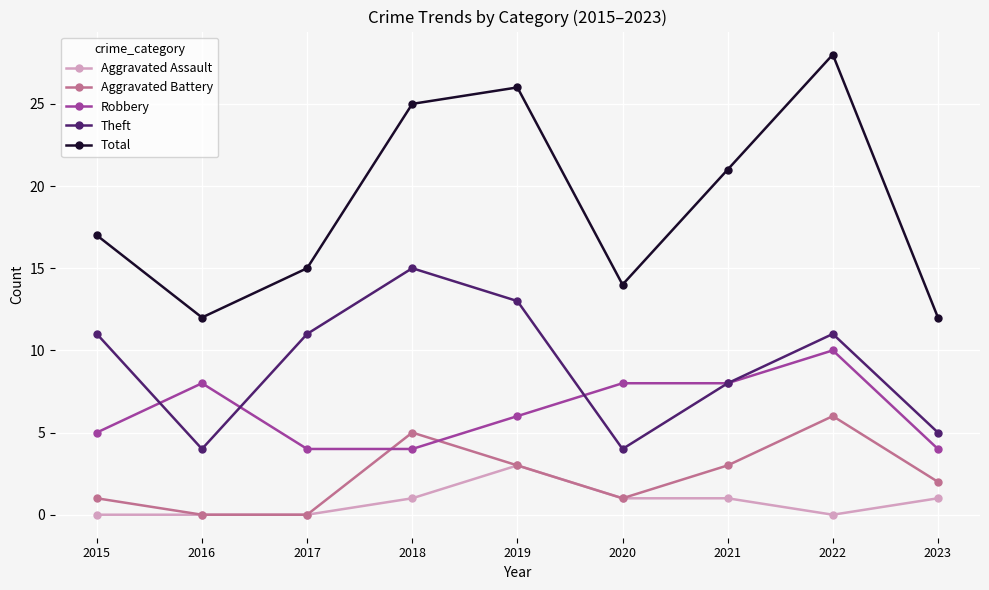

At which category does Total reach its first local peak?

2019